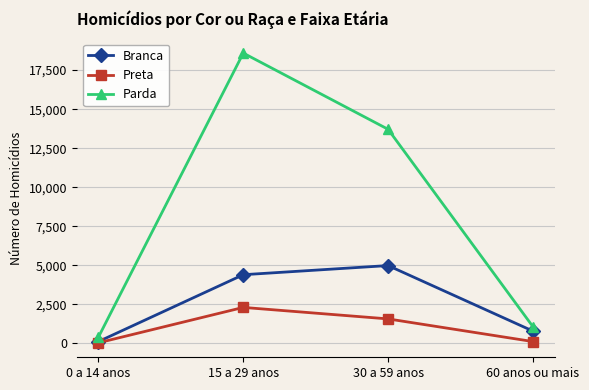

At how many categories does at least one series exceed 2056?

2